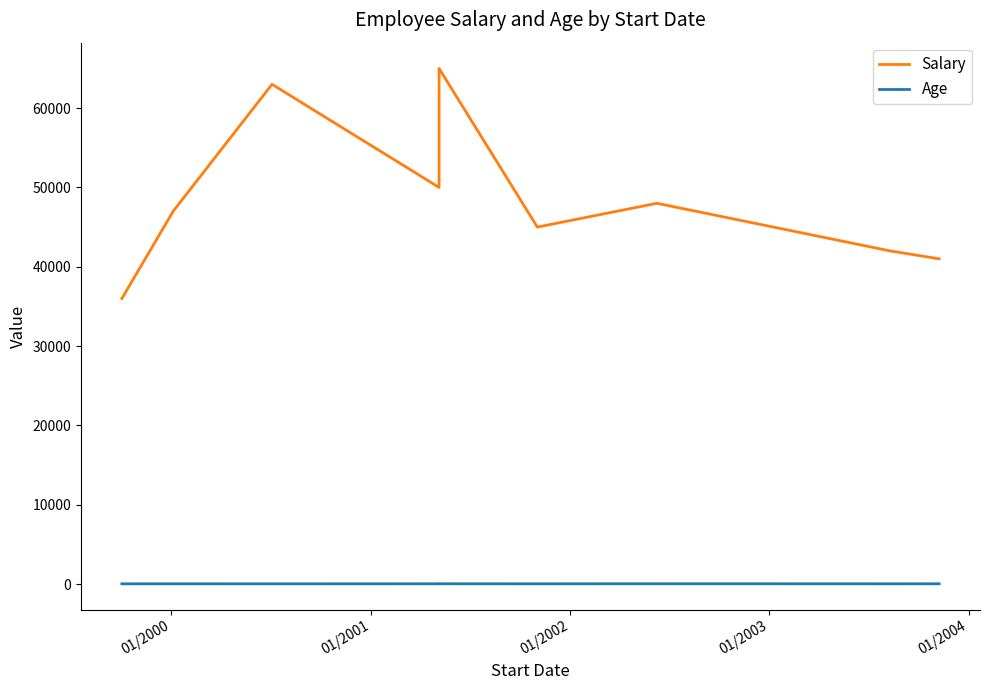

Does the chart have visible grid lines?

No